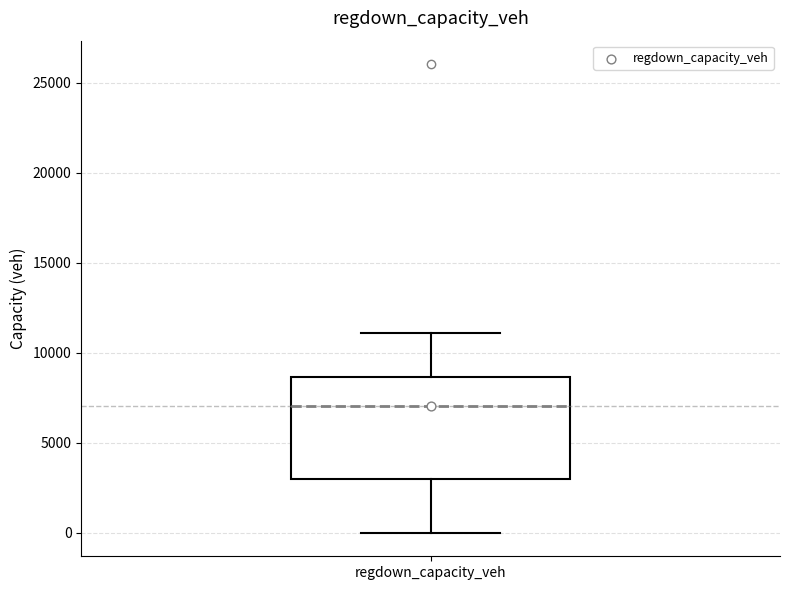

Where is the lower edge of the box for regdown_capacity_veh on the y-axis? The values are not printed on the chart, so give them approximately, as read against the axis.

3000